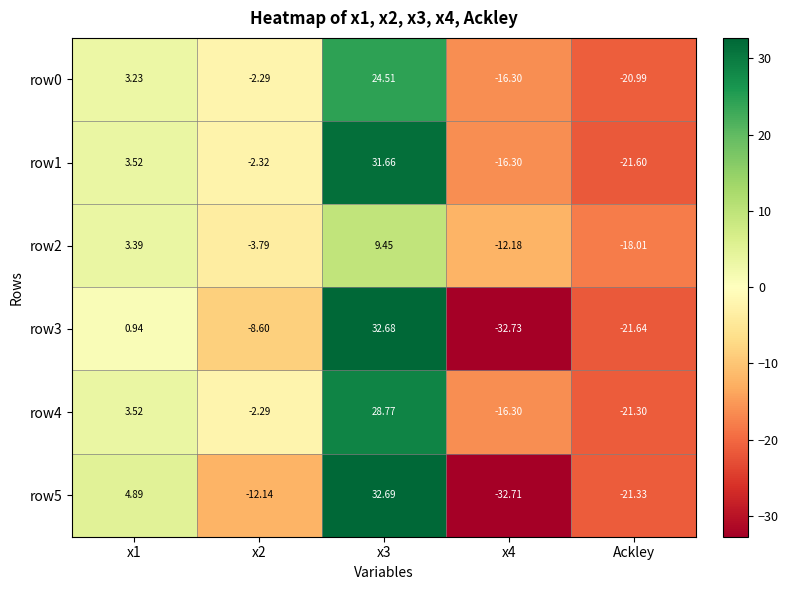

How many categories are shown in the chart?

5